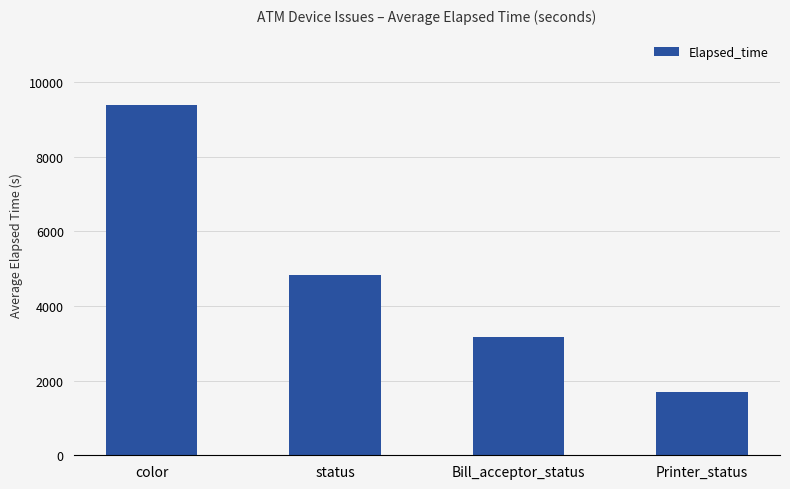

Reading left to right, list all the values displayed in this chart.

color=9386	status=4821	Bill_acceptor_status=3156	Printer_status=1699